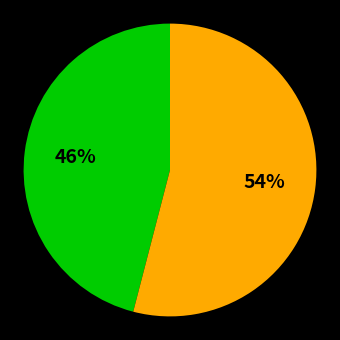

To the nearest percent, what is the difference between the largest and smallest slice percentages?

8%